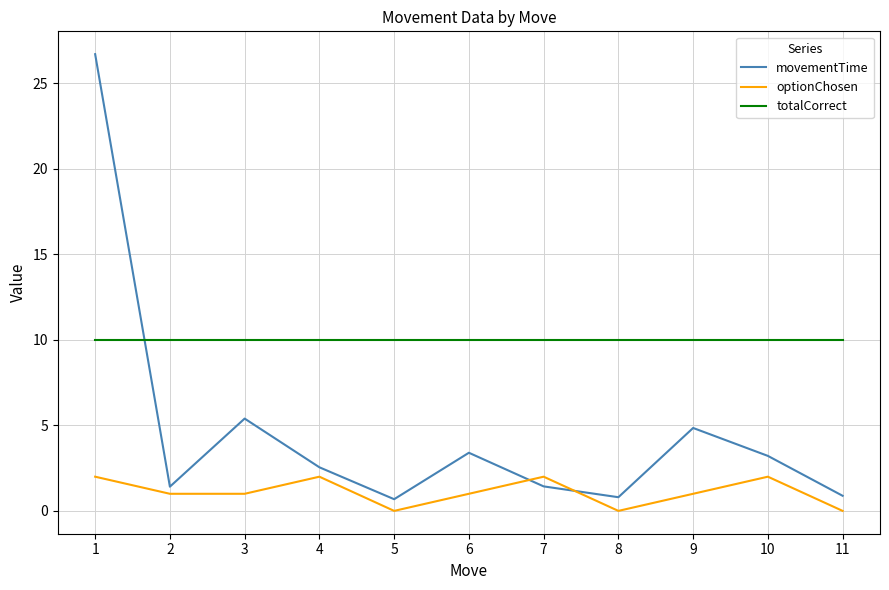

Does the chart have visible grid lines?

Yes